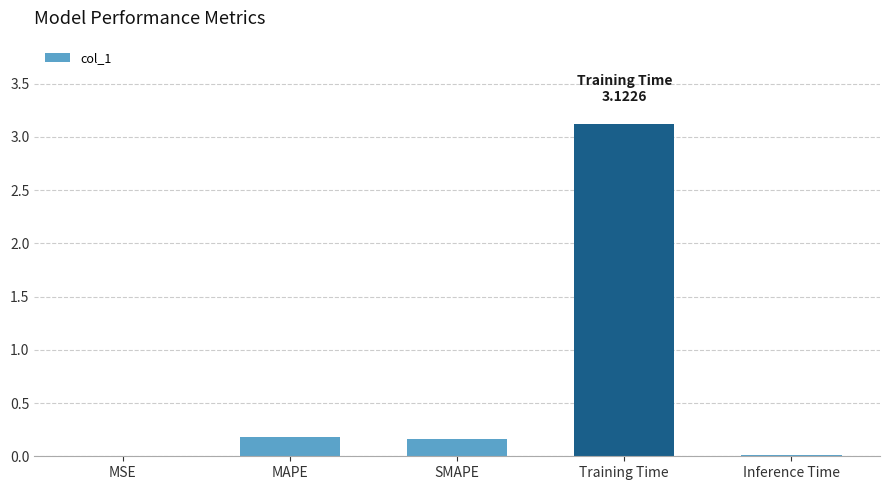

The chart shows a value of 0.3 at SMAPE. True or false?

False